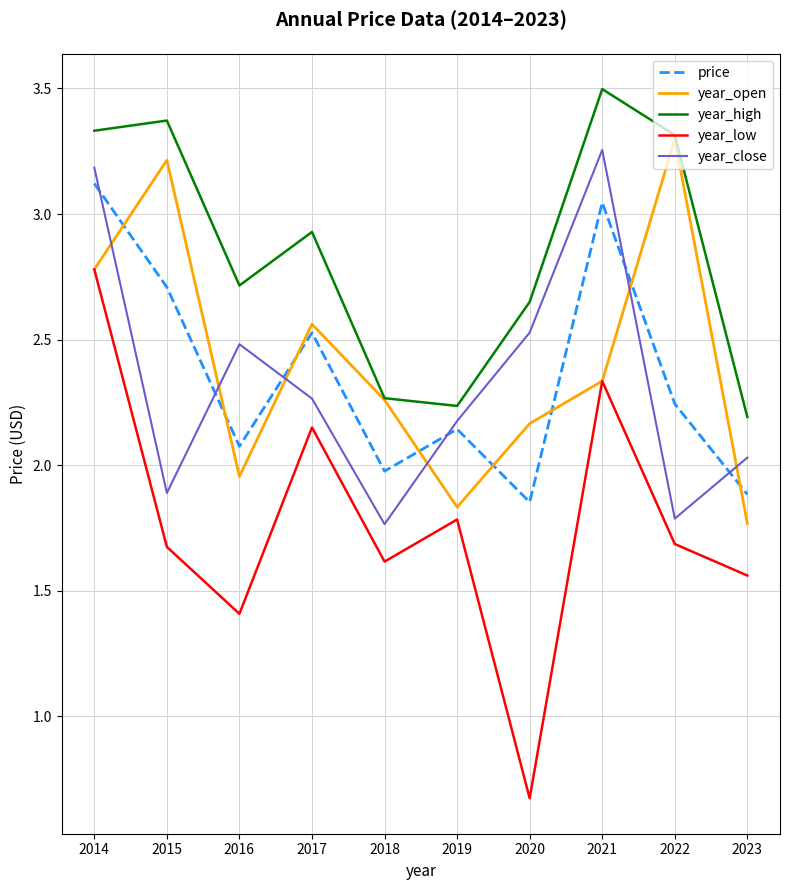

Which category has the highest value in the year_low series?

2014